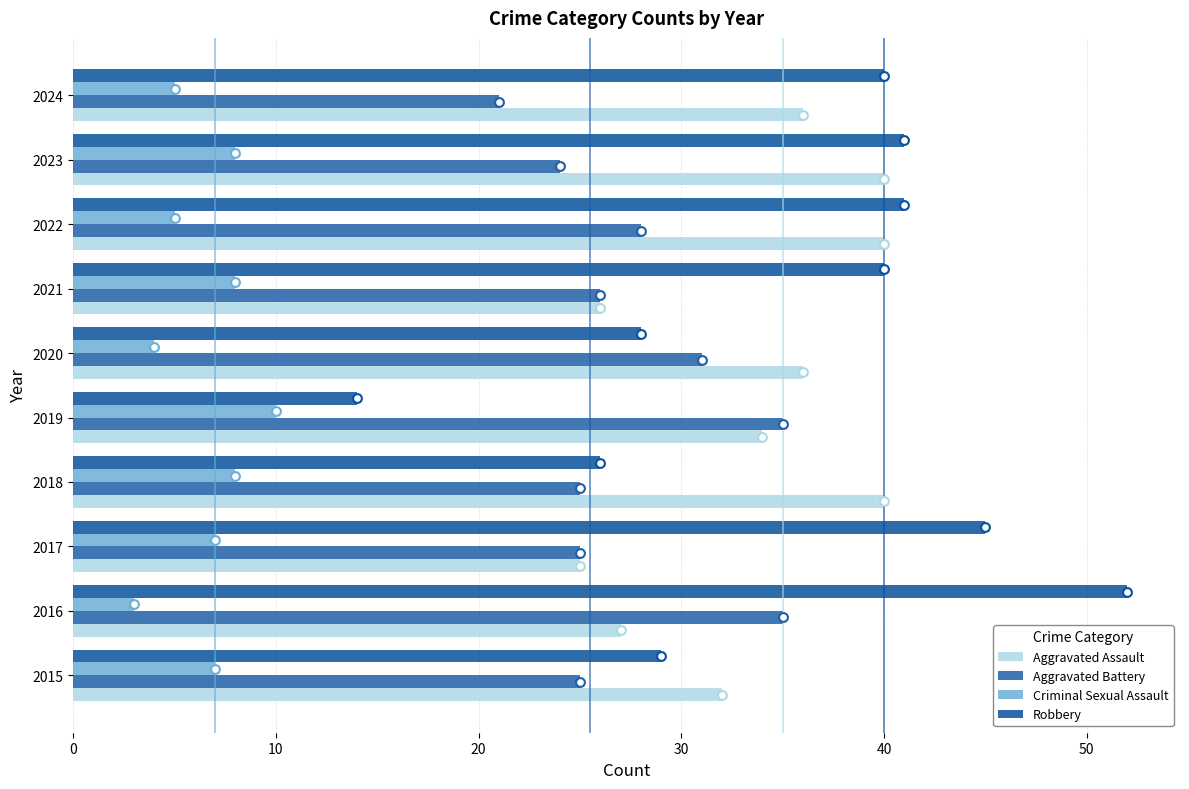

Which series reaches the maximum Y coordinate?

Robbery